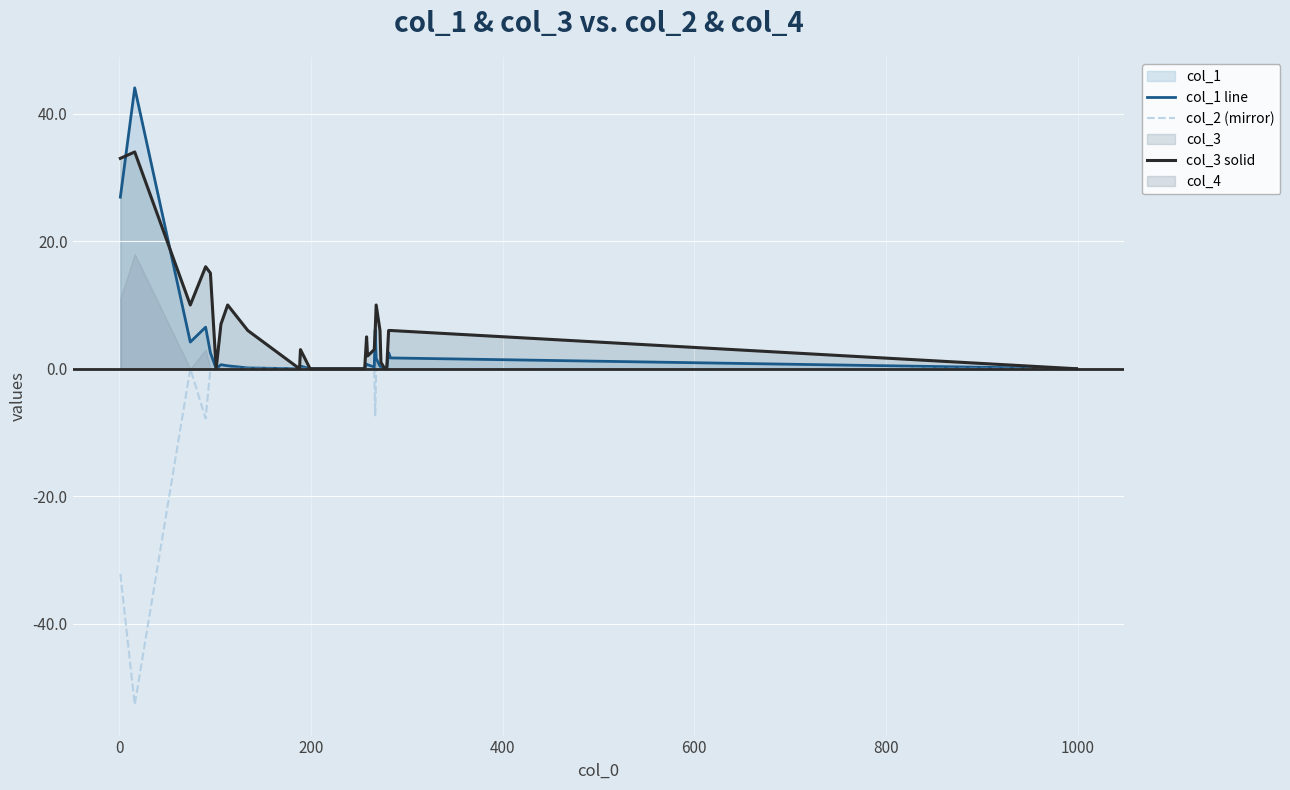

How many lines are shown in the chart?

3